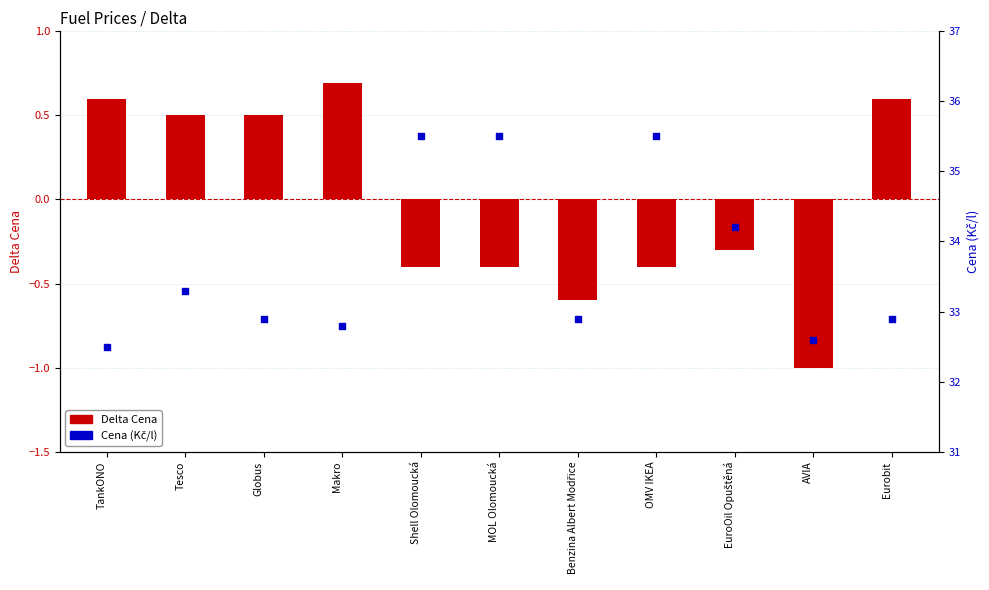

Which series has the largest Y range (max minus min)?

Cena